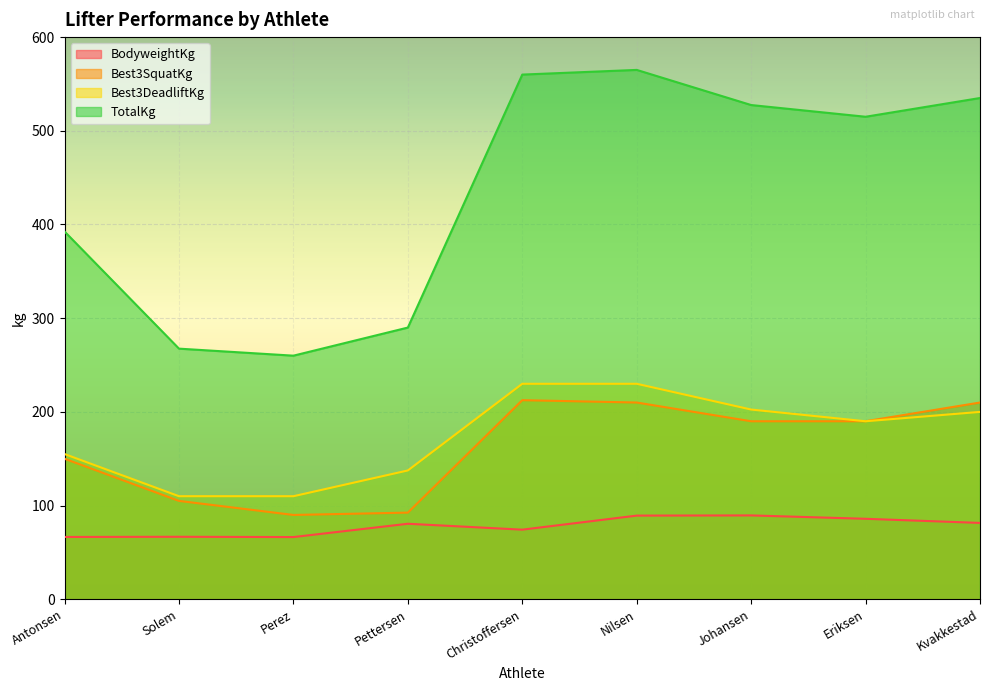

What value does the Best3SquatKg series have at Christoffersen?

212.5